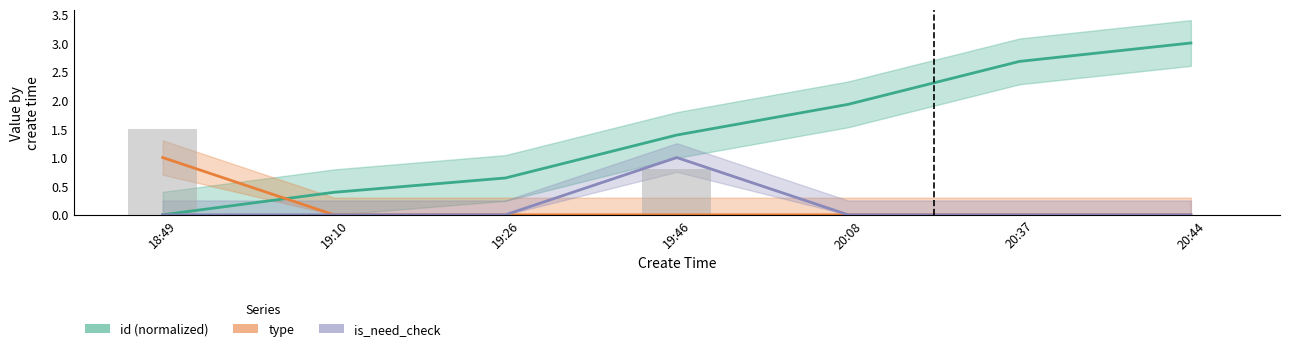

What is the difference between the bar overlay values at 19:46 and 19:10?

0.8